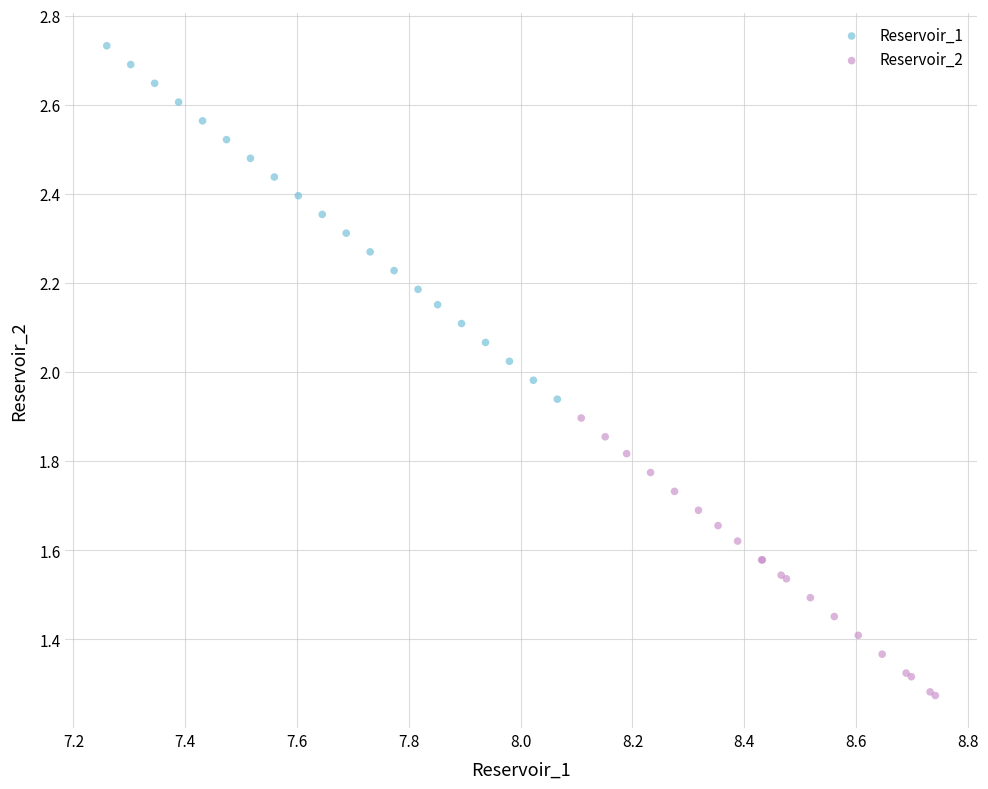

Which series contains the lowest Y value?

Reservoir_2